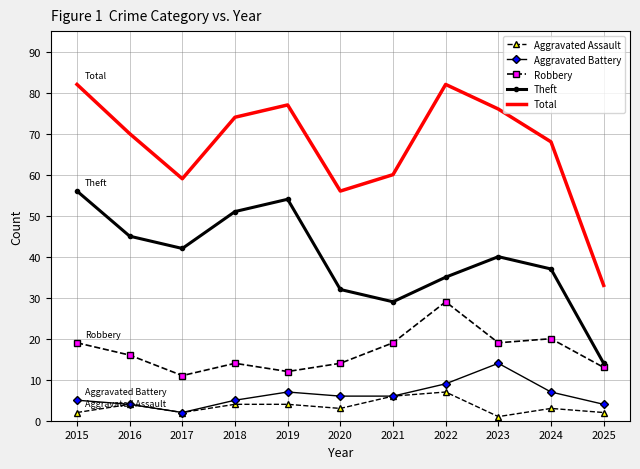

Is the value of Aggravated Battery at 2022 greater than the value of Aggravated Assault at 2022?

Yes